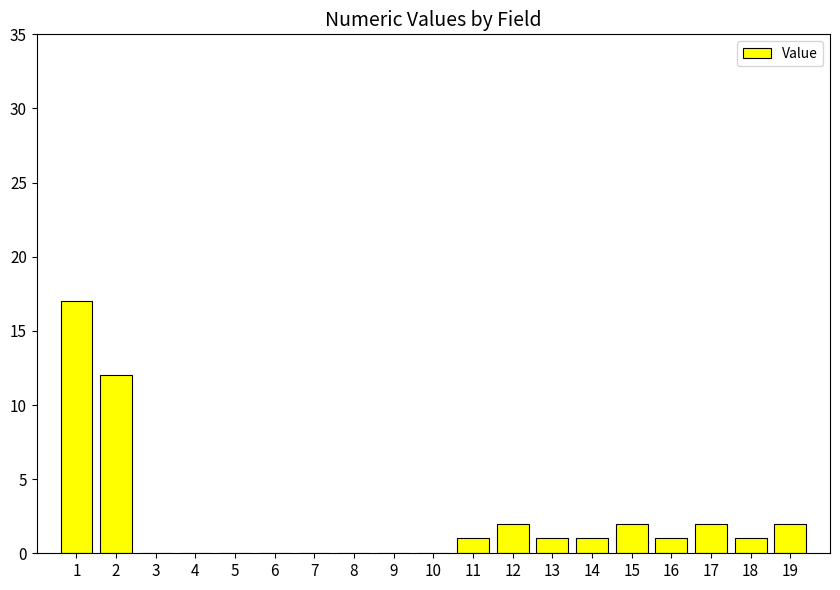

What is the maximum value shown in the chart?

17